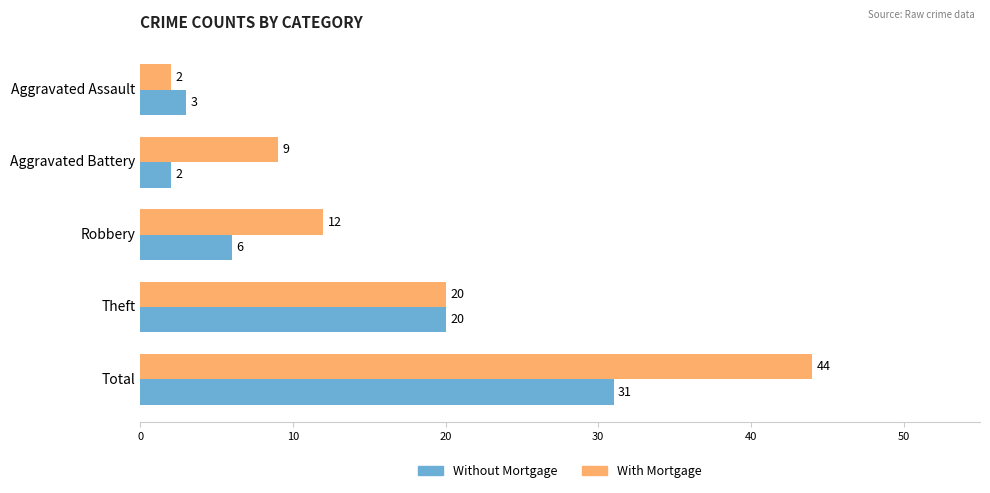

Read the With Mortgage value at Robbery.

12